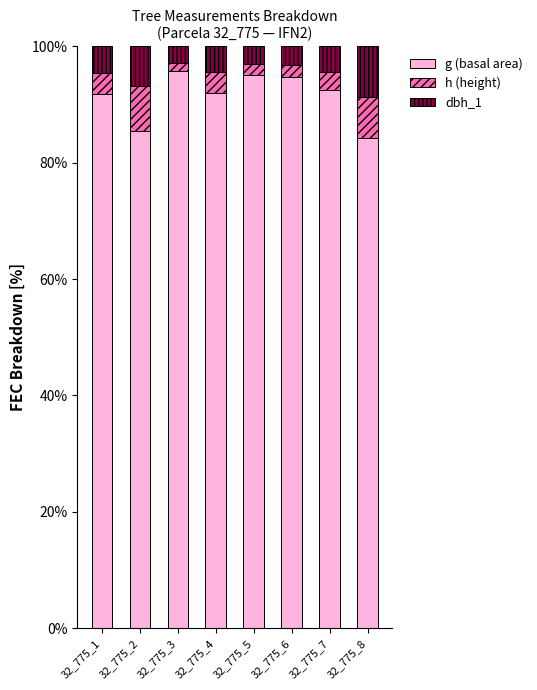

What is the average value of the g (basal area) series?

91.4